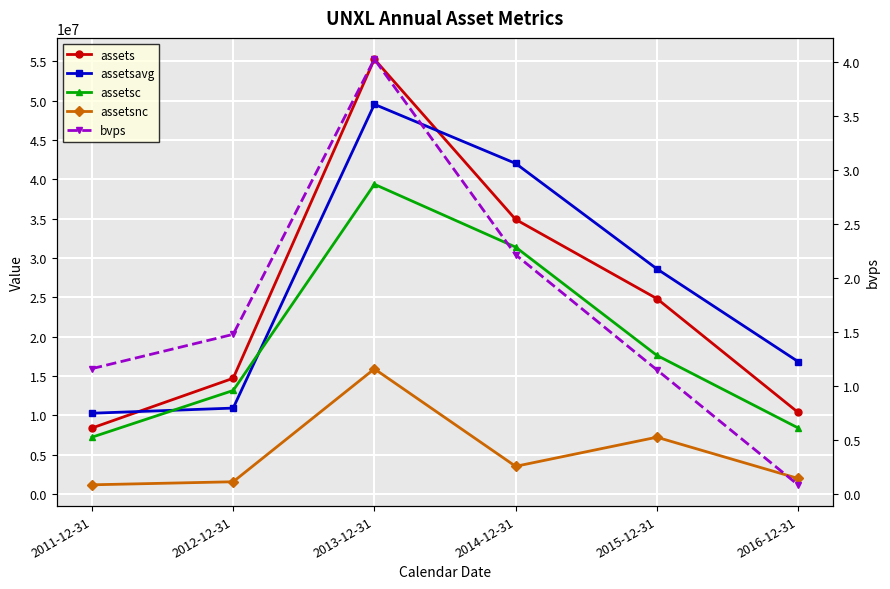

True or false: assetsc and assetsnc intersect in this chart.

False